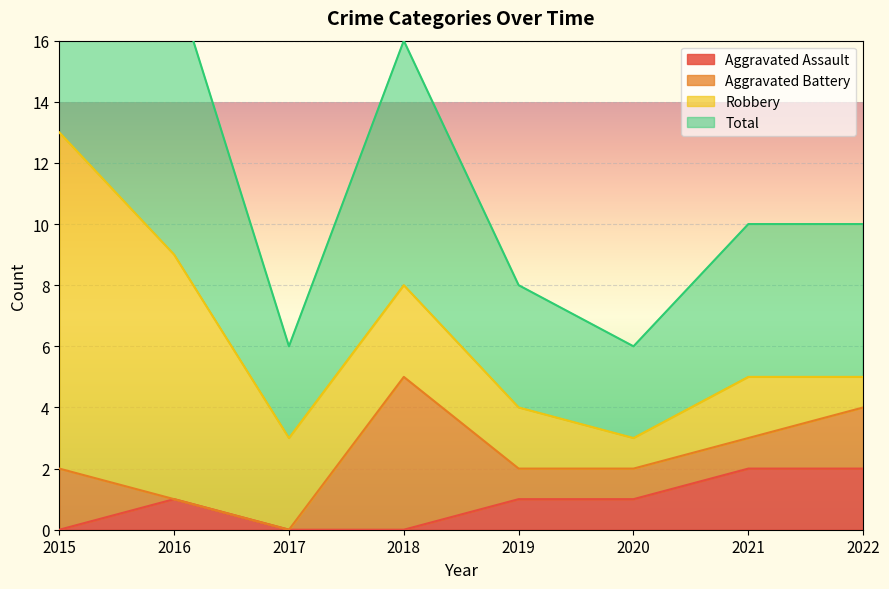

The Aggravated Assault series shows 3 at 2022. True or false?

False